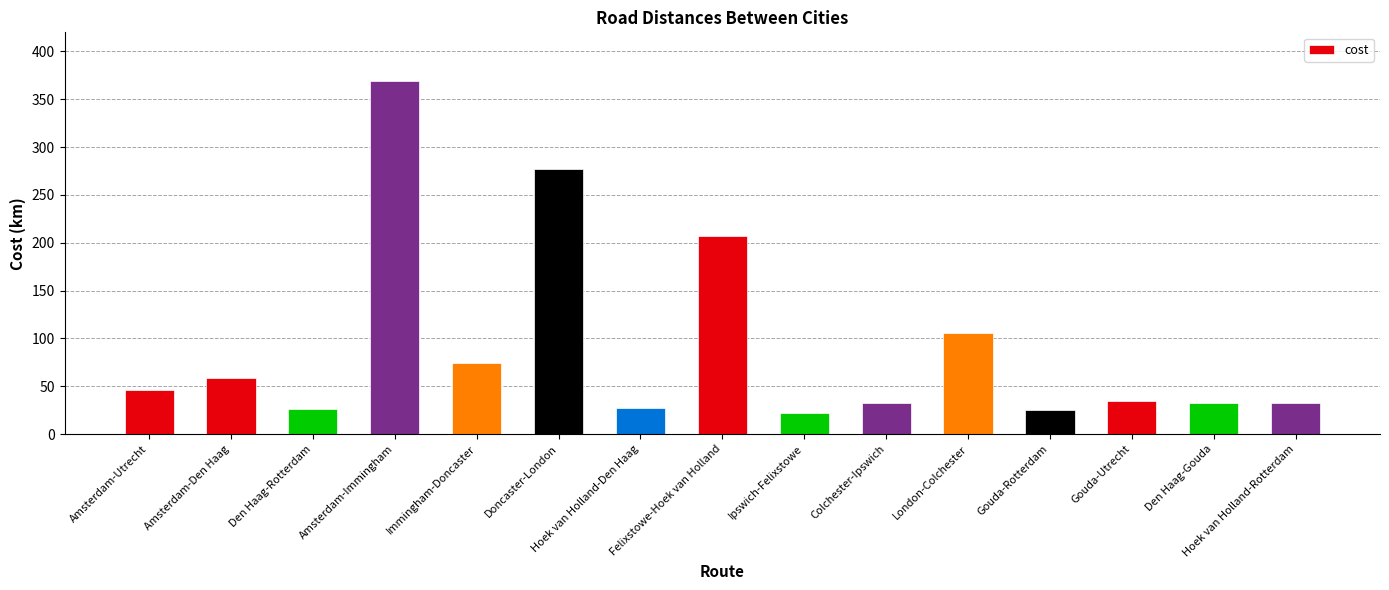

Which label corresponds to the largest value in the chart?

Amsterdam-Immingham